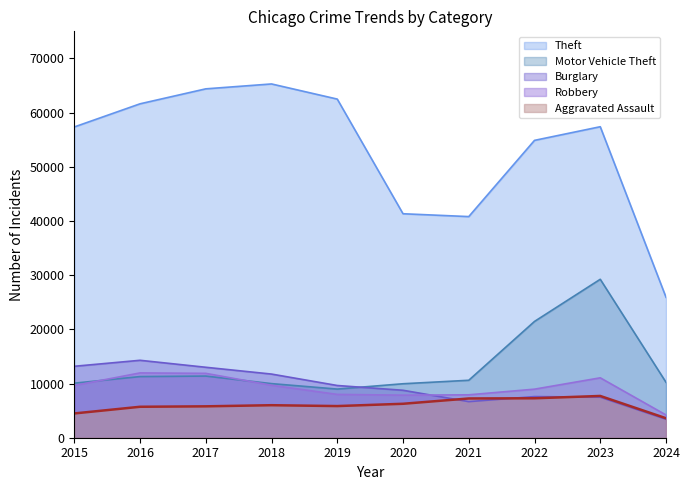

What is the approximate value of Aggravated Assault at 2019, to the nearest 10?

5840